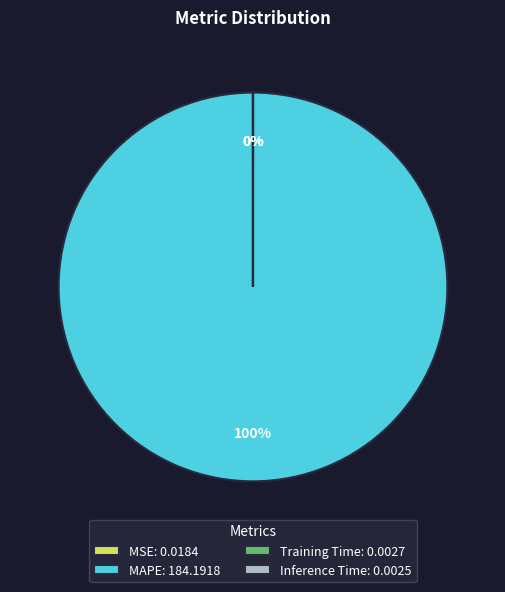

Is it true that MAPE: 184.1918 is 100% of the pie?

True